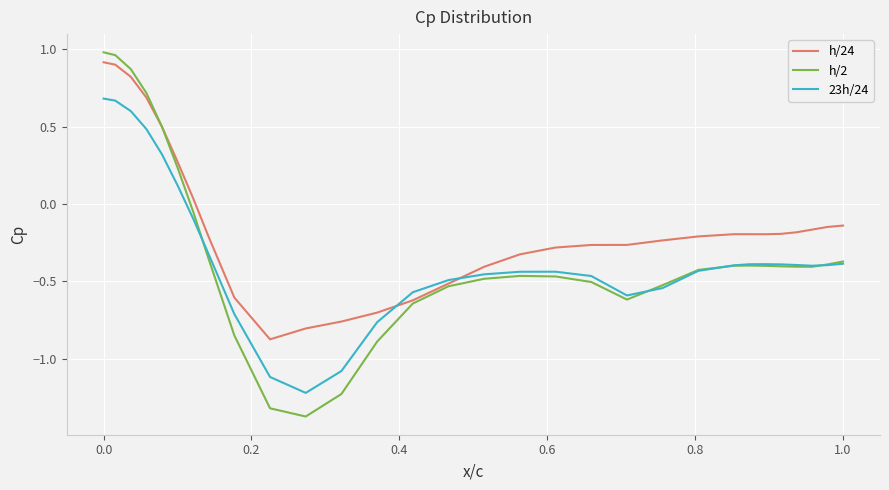

Which series has the largest total across all categories?

h/24